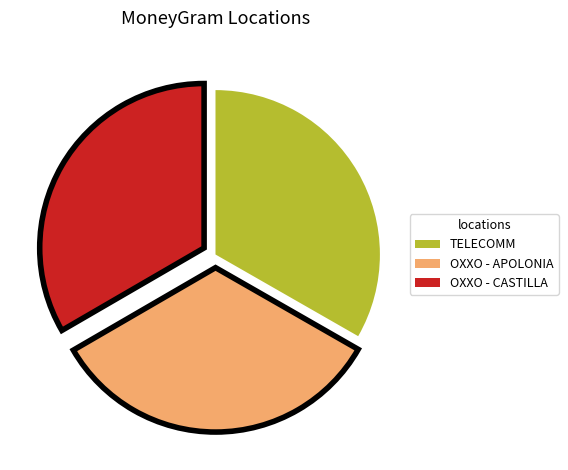

Does any single category account for the majority?

No